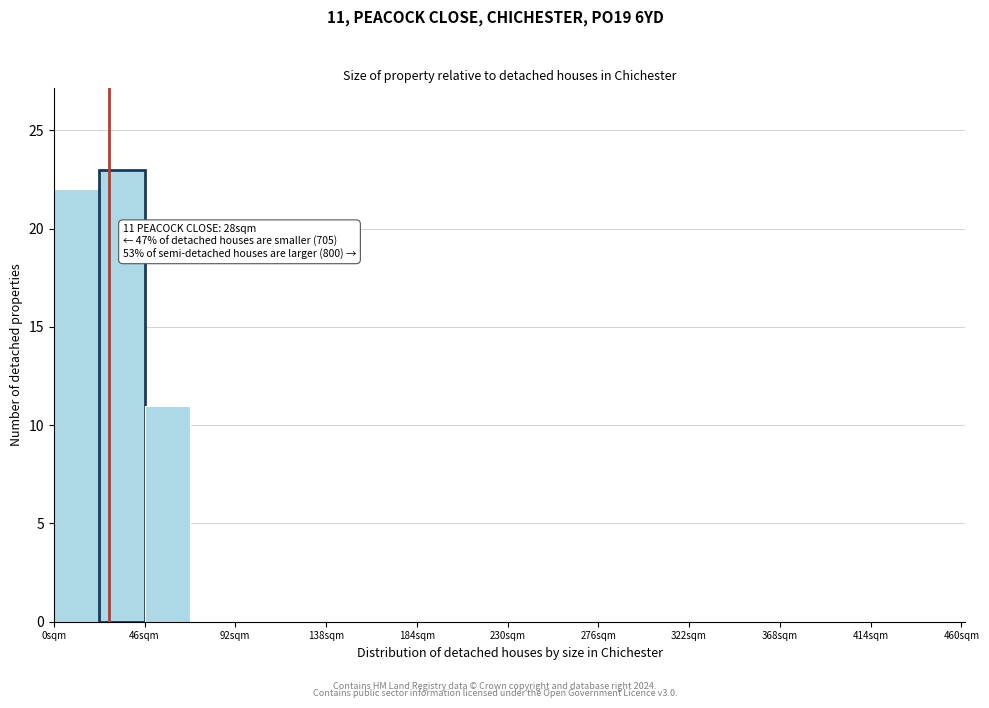

Over which range of the x-axis is the bar tallest?

23 to 46